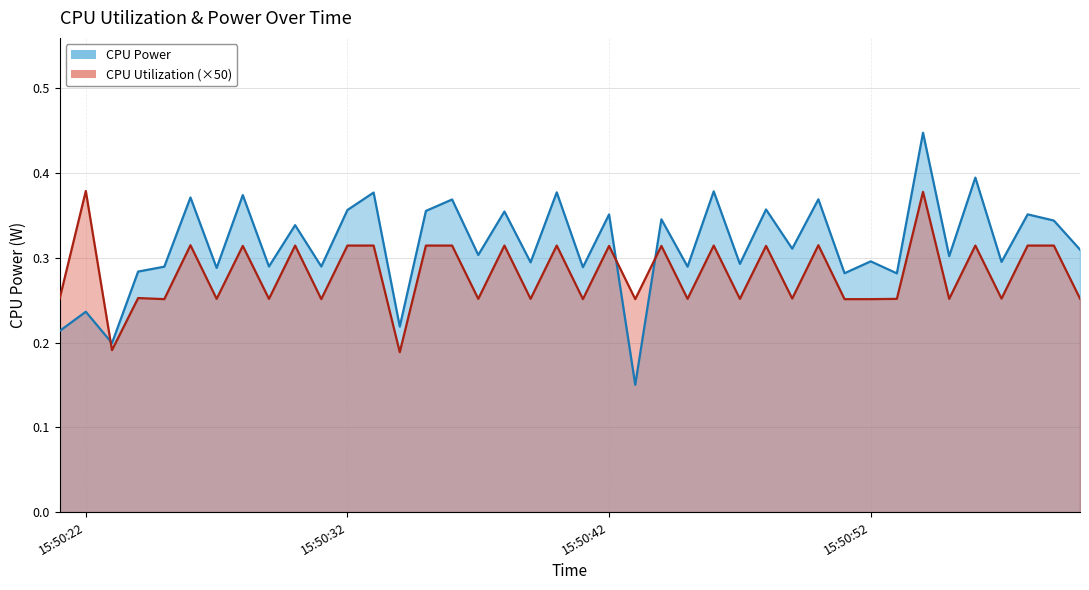

At which category does CPU Utilization reach its first local peak?

15:50:22